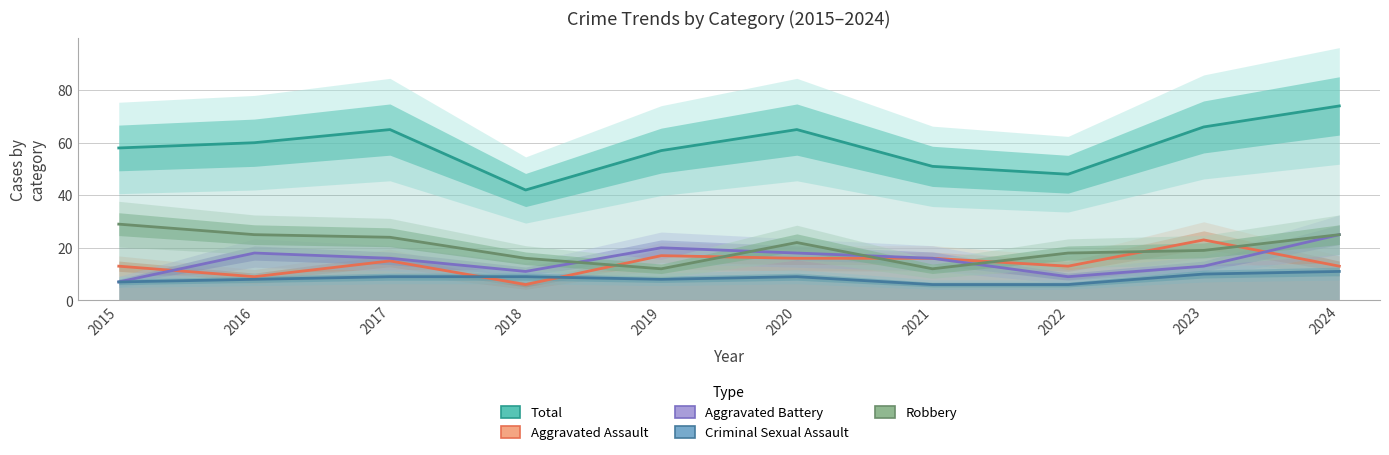

Rank the series by their maximum value, from lowest to highest.

Criminal Sexual Assault, Aggravated Assault, Aggravated Battery, Robbery, Total